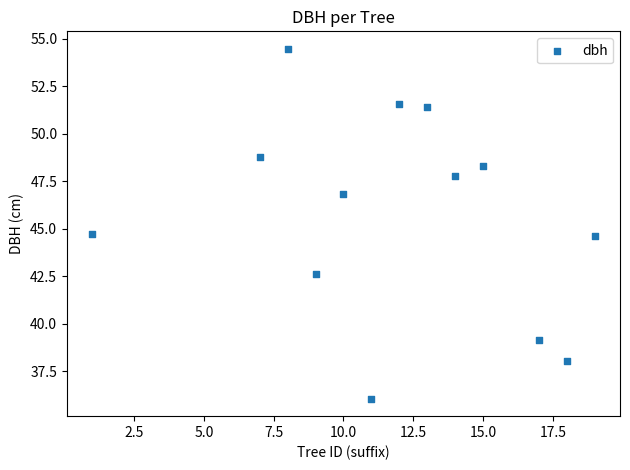

What is the range of X values (max minus min)?

18.0